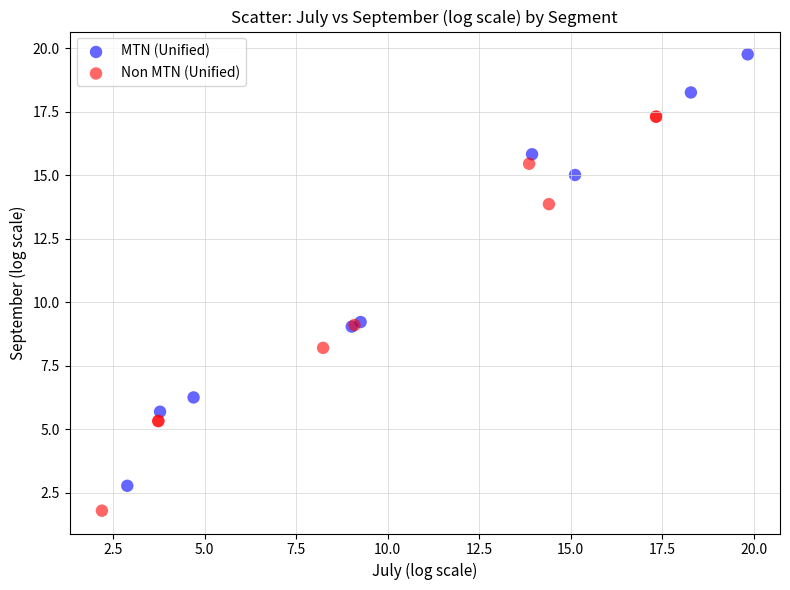

Which series has the widest spread of Y values?

MTN (Unified)